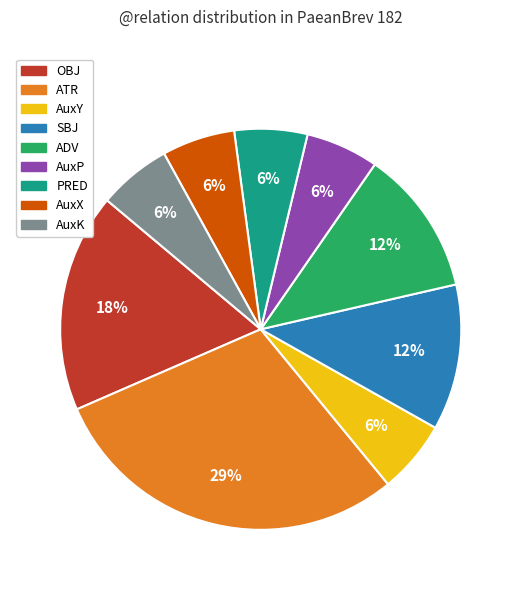

Which has a higher value, ADV or ATR?

ATR